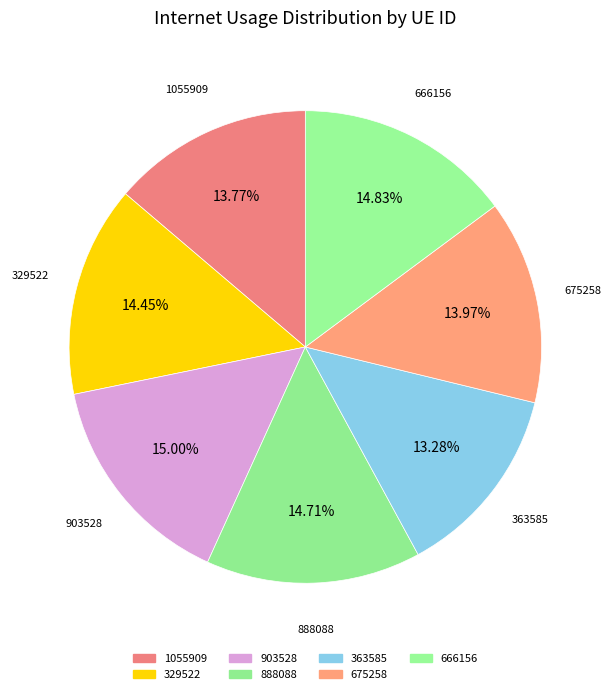

How many slices are in this pie chart?

7